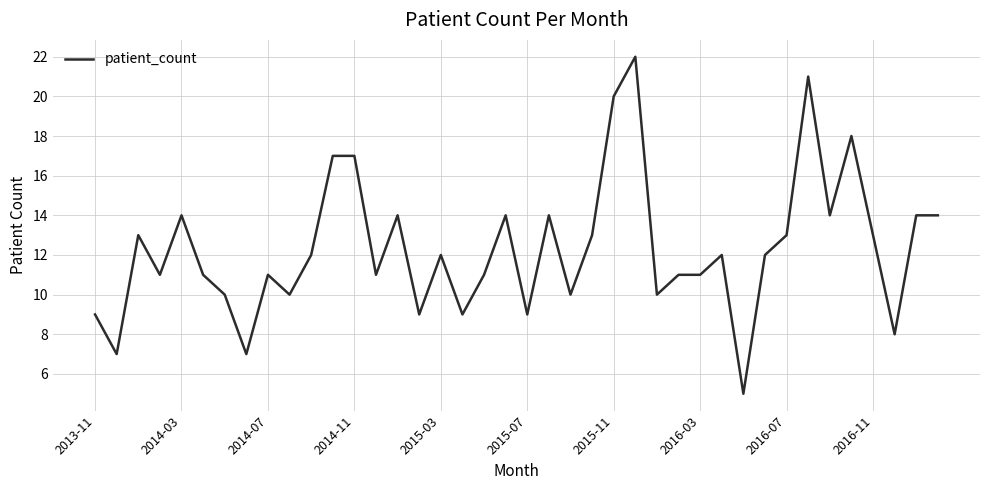

What is the difference between the maximum and minimum values?

17